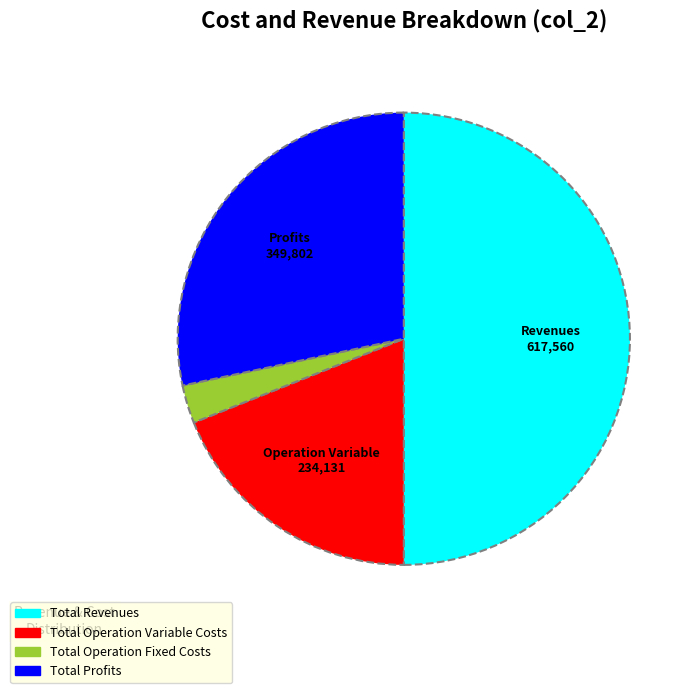

Rank the categories by value from highest to lowest.

Total Revenues, Total Profits, Total Operation Variable Costs, Total Operation Fixed Costs